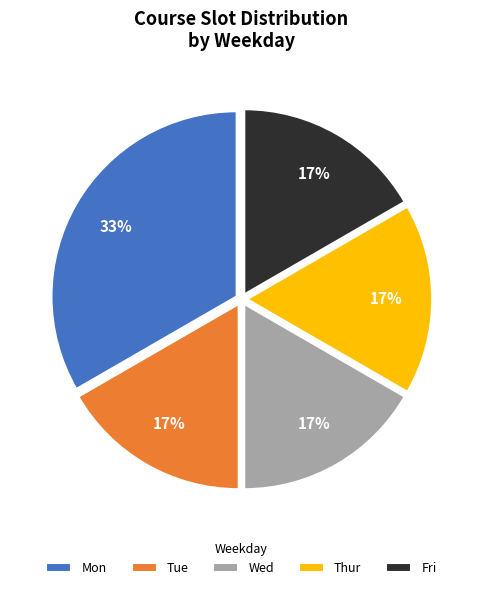

To the nearest percent, what is the average slice percentage?

20%